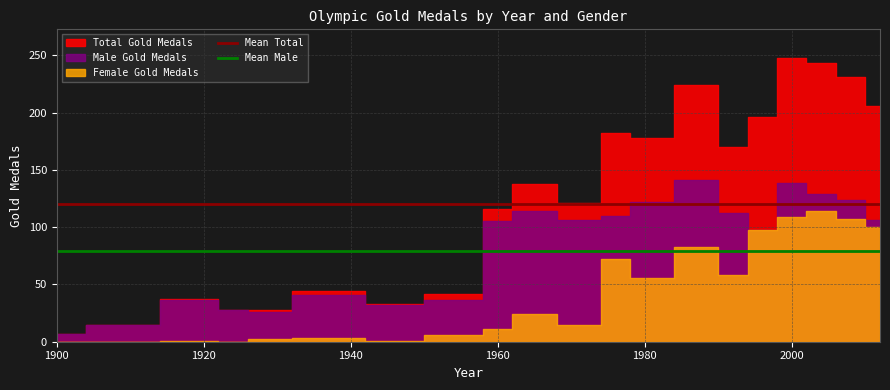

The Mean Male series shows 119.1 at 1900. True or false?

False